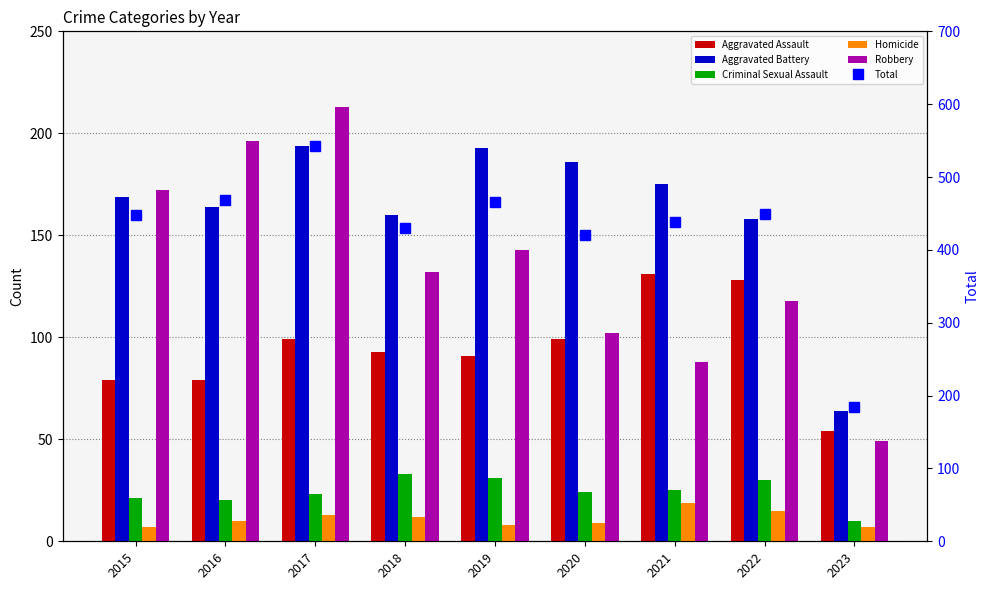

Rank the series at 2016 from lowest to highest value.

Homicide, Criminal Sexual Assault, Aggravated Assault, Aggravated Battery, Robbery, Total